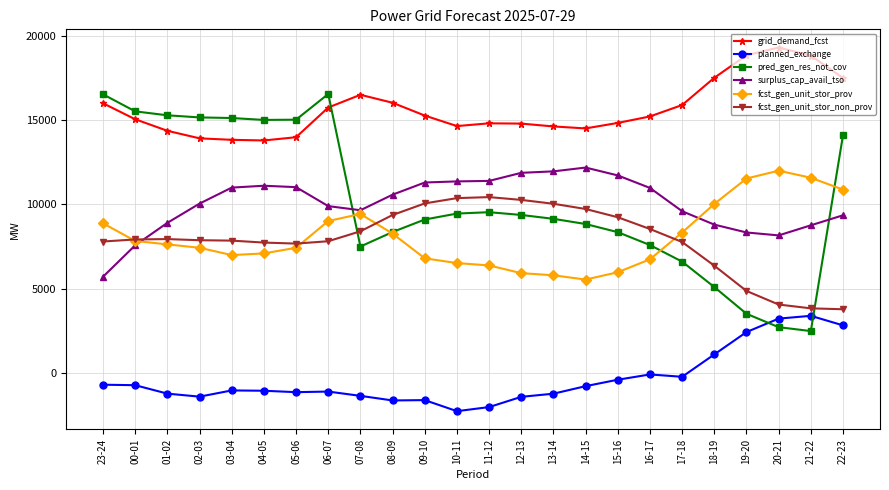

What is the sum of all surplus_cap_avail_tso values?

241303